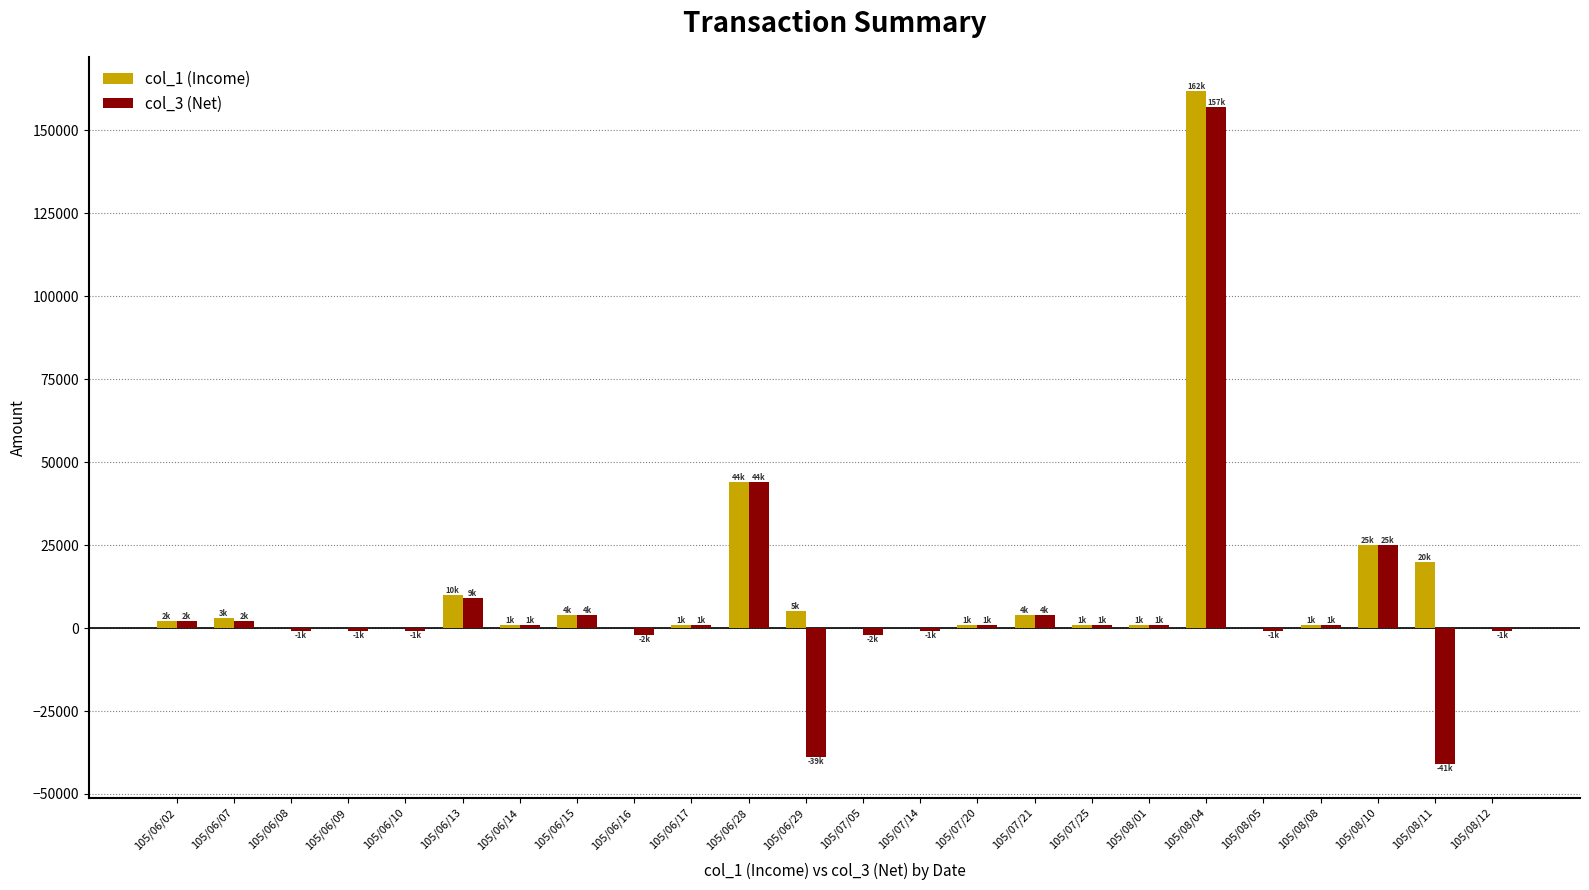

Which category has the highest value in the col_3 (Net) series?

105/08/04